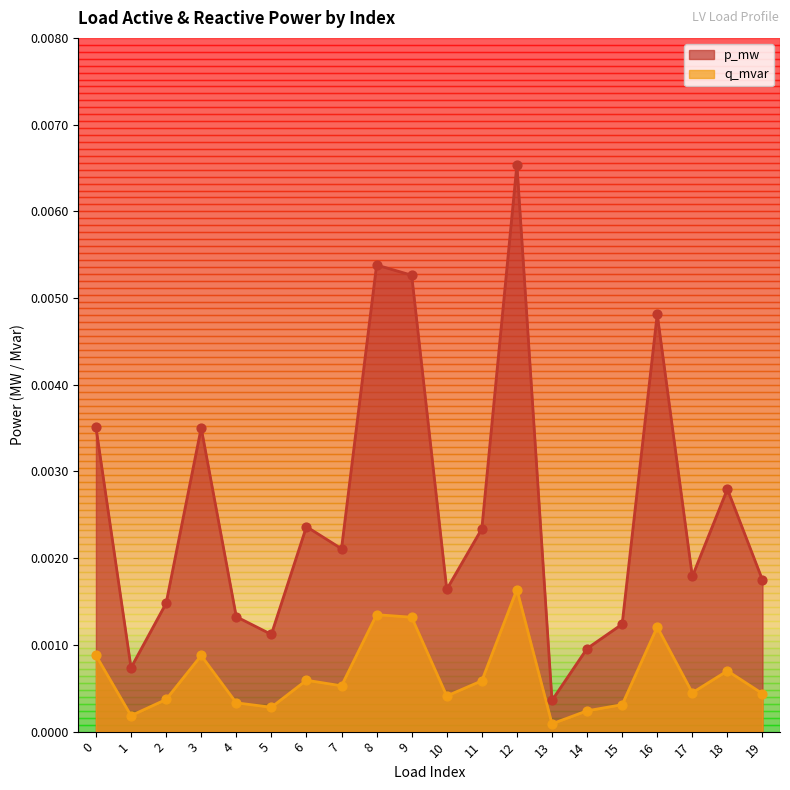

At how many categories does at least one series exceed 0?

20